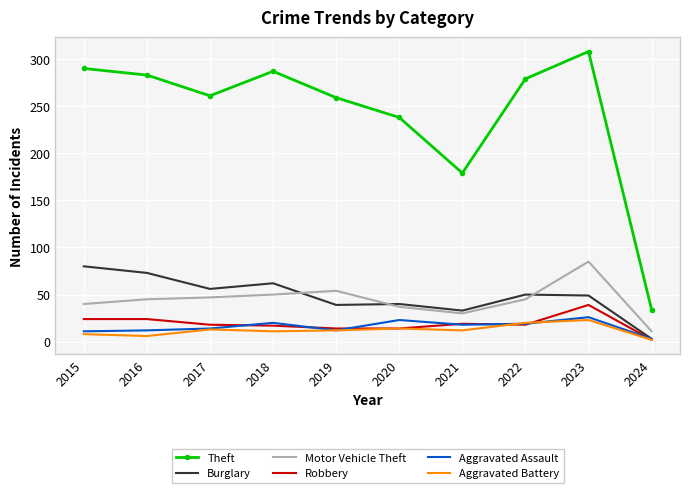

What is the approximate value of Burglary at 2018?

62